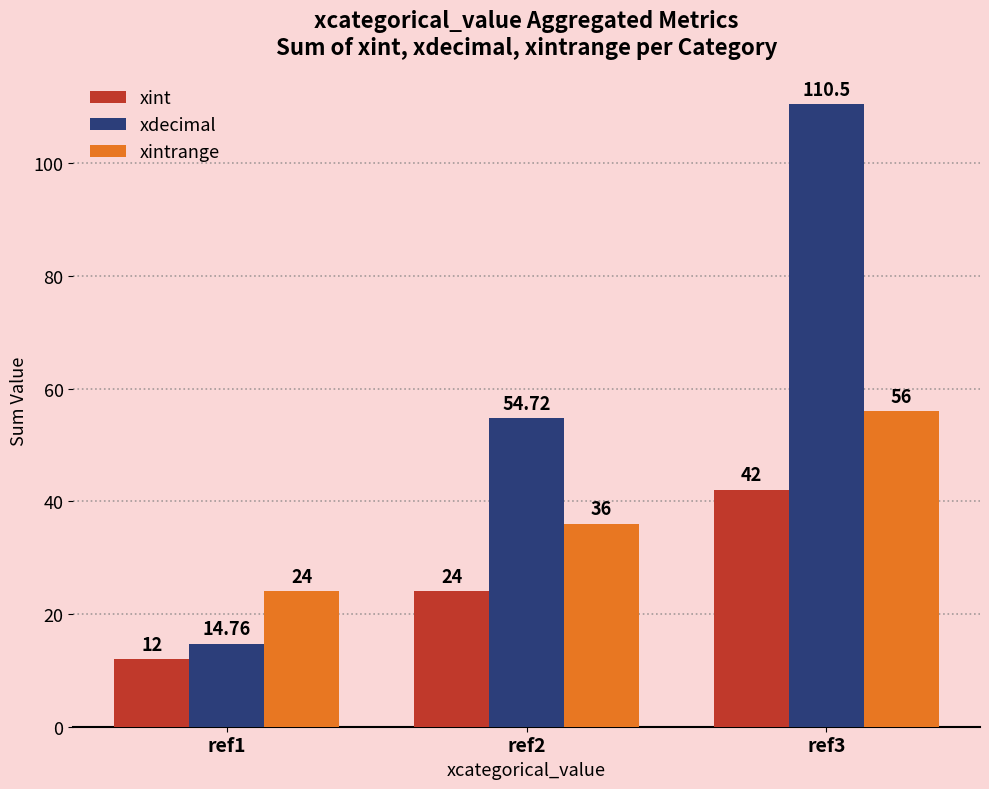

List the labels in order of xint value, smallest first.

ref1, ref2, ref3